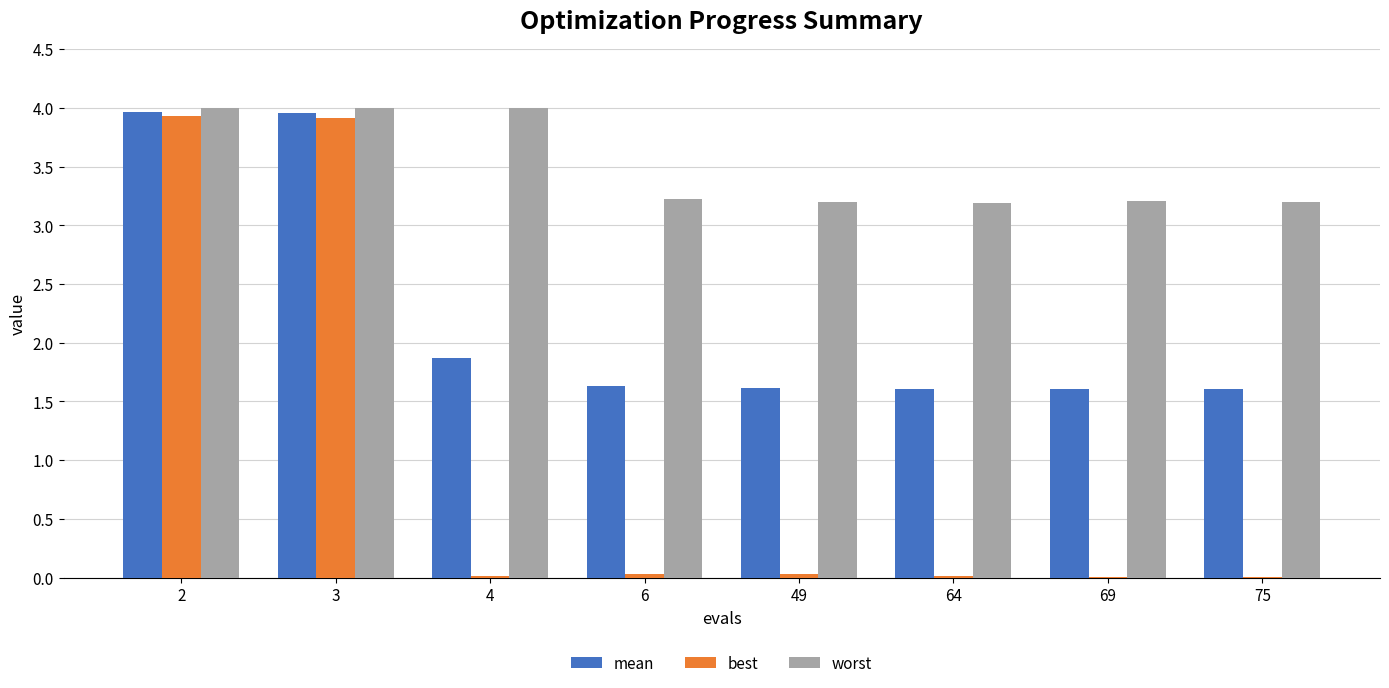

Count the number of data series in this chart.

3